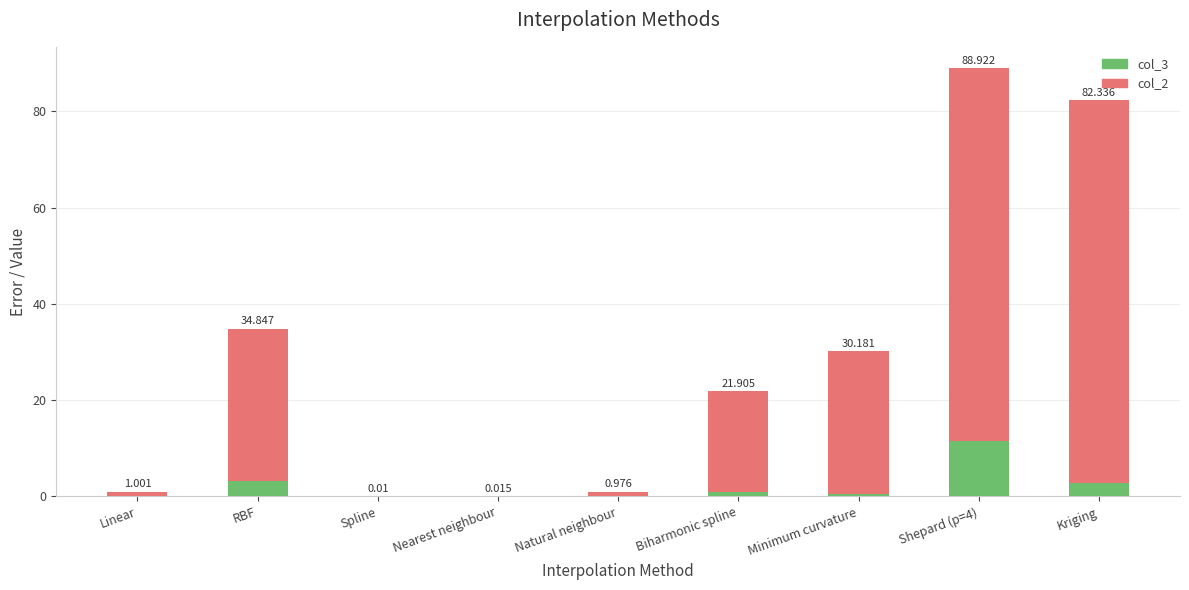

At which category is the sum across all series the highest?

Shepard (p=4)